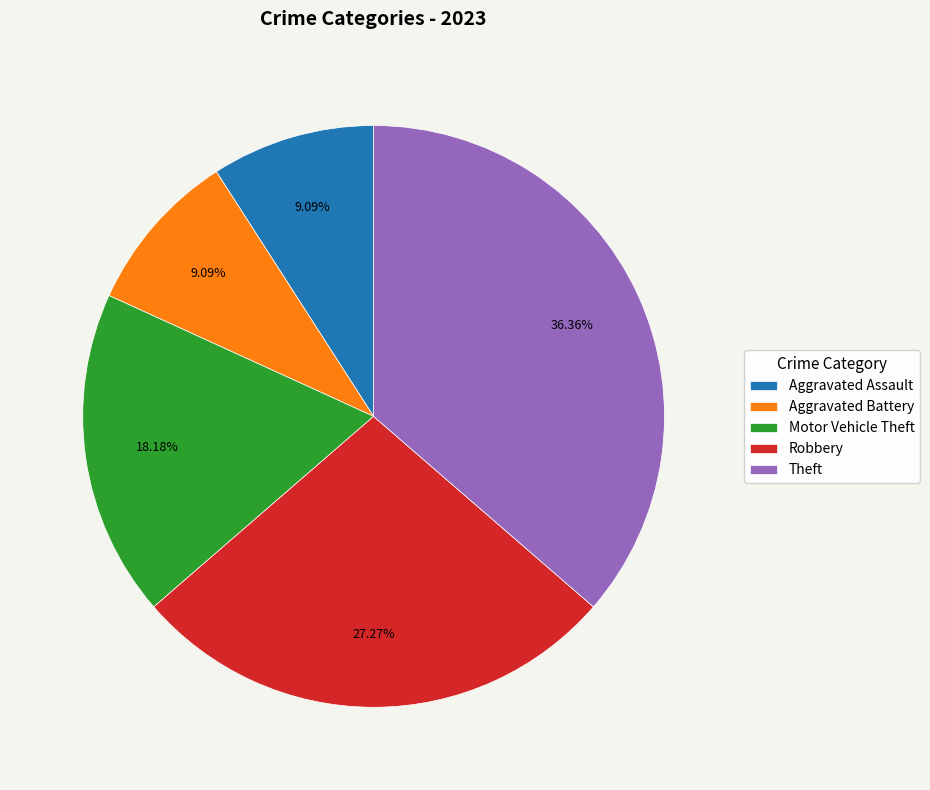

Approximately how many times larger is the value at Theft compared to Aggravated Assault?

4.0